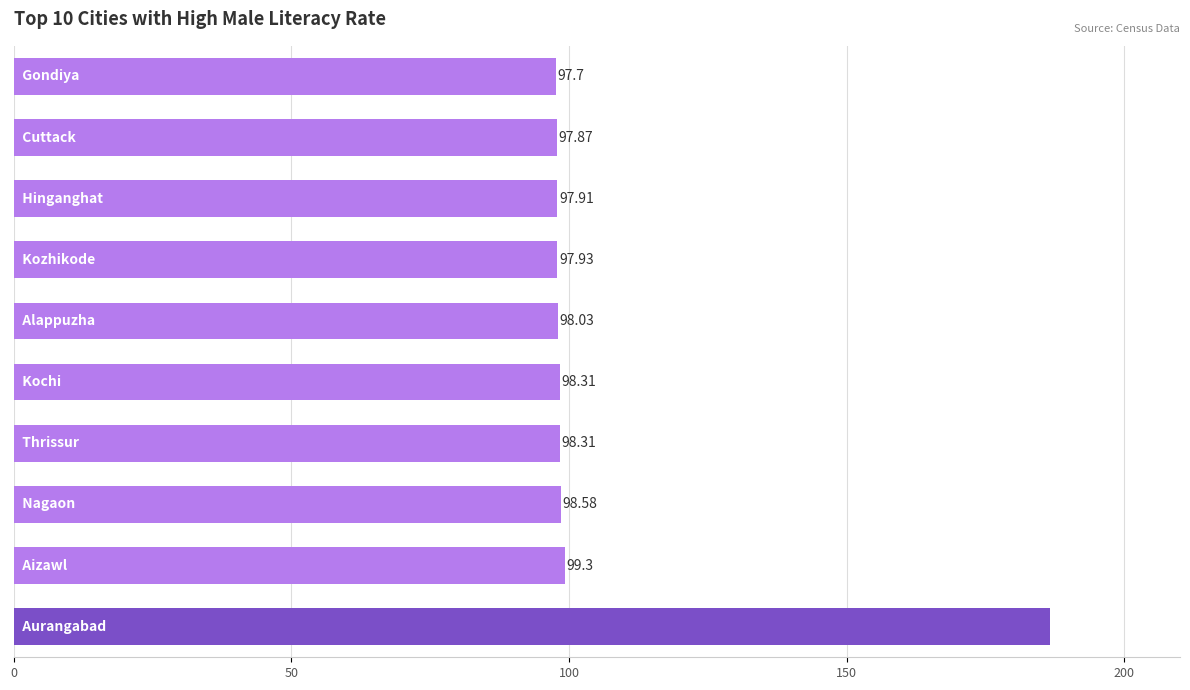

What is the difference between the maximum and second lowest values?

88.7